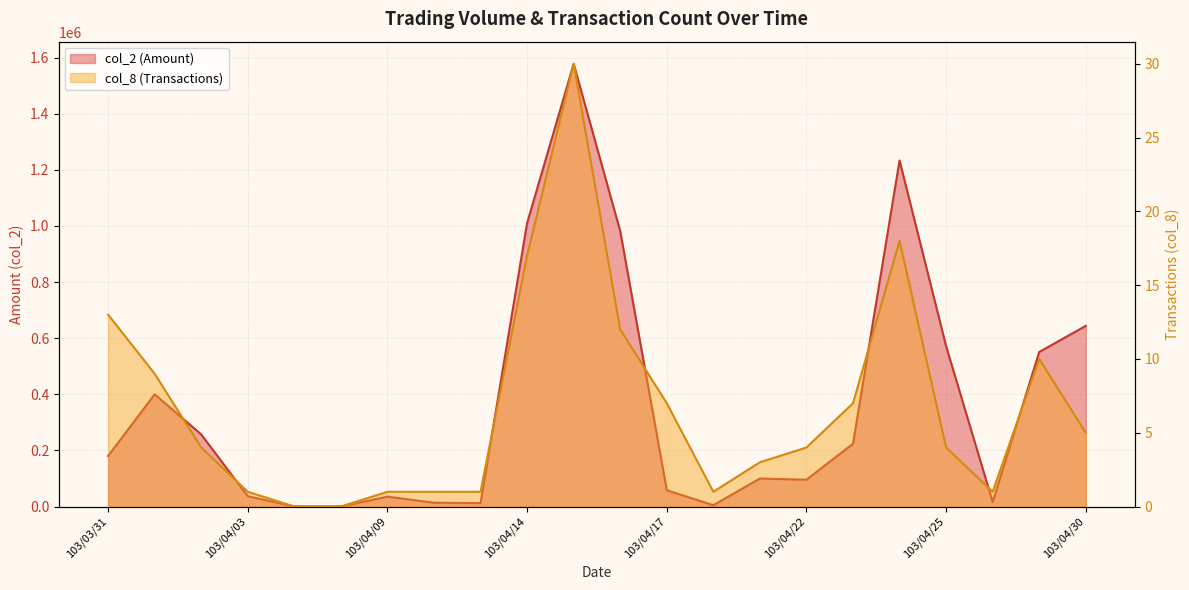

Reading left to right, extract all data points from this chart.

col_2: 180240	399950	257070	36750	0	0	35250	13600	12200	1010470	1578040	981590	58110	4740	99770	95530	223850	1233650	571450	16100	550900	643920
col_8: 13	9	4	1	0	0	1	1	1	17	30	12	7	1	3	4	7	18	4	1	10	5